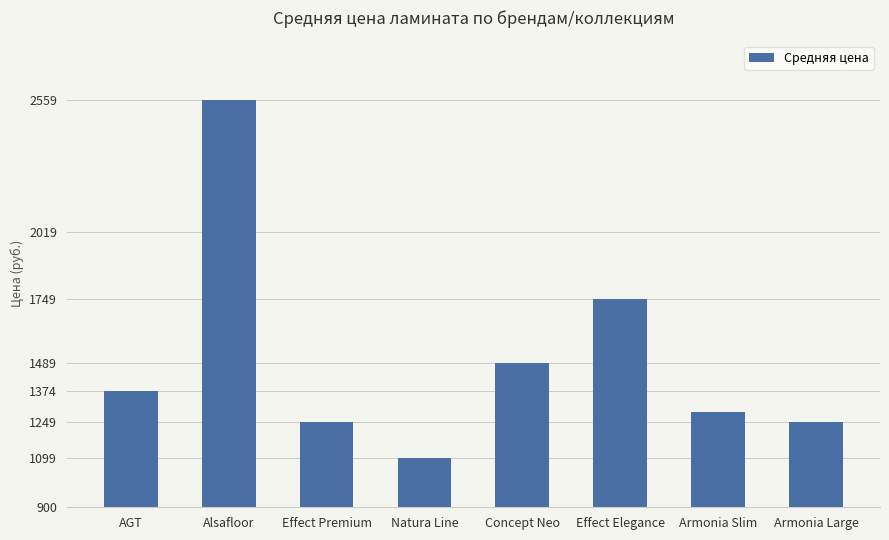

What position from the right is Effect Elegance?

3